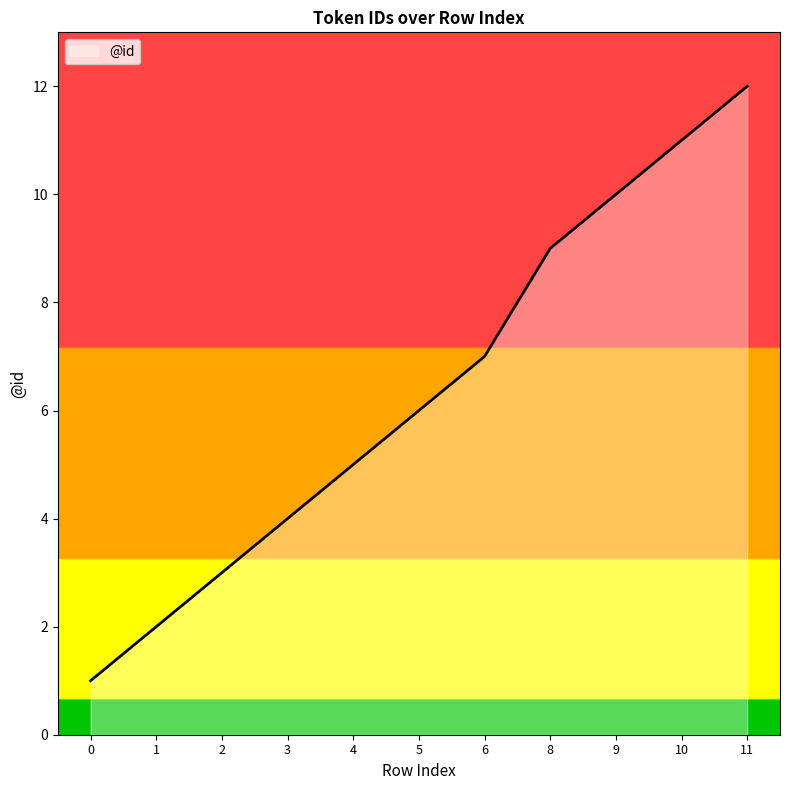

What is the greatest value displayed?

12